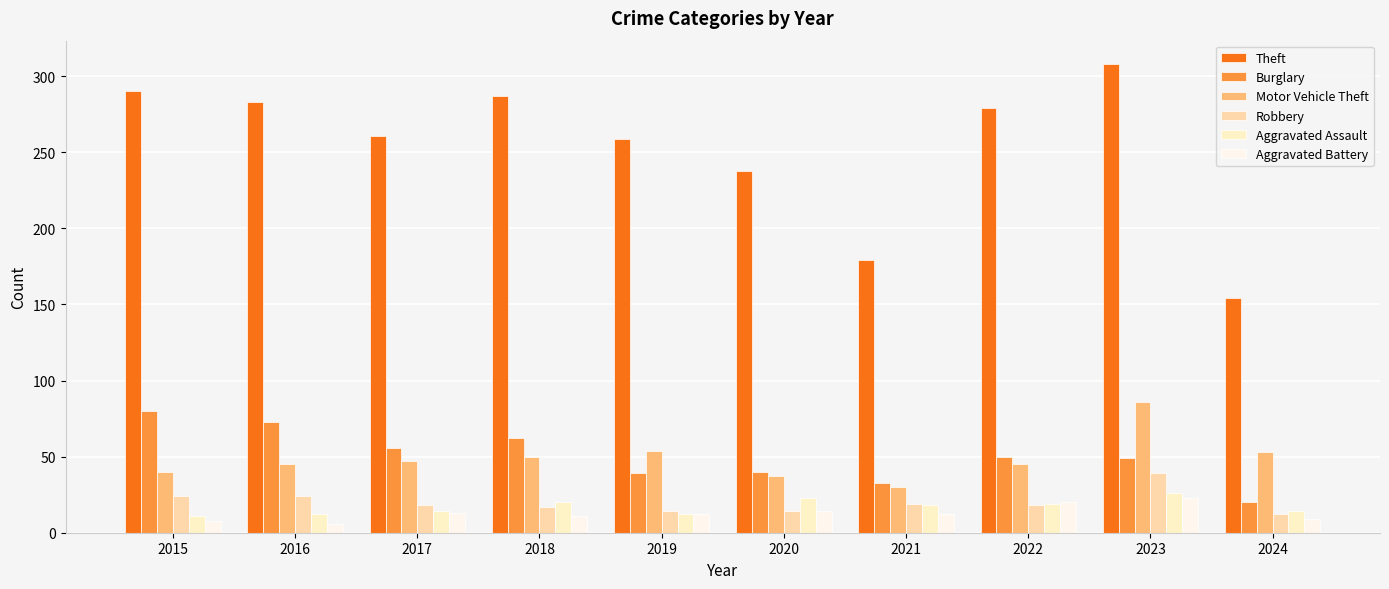

The Burglary series shows 16 at 2023. True or false?

False